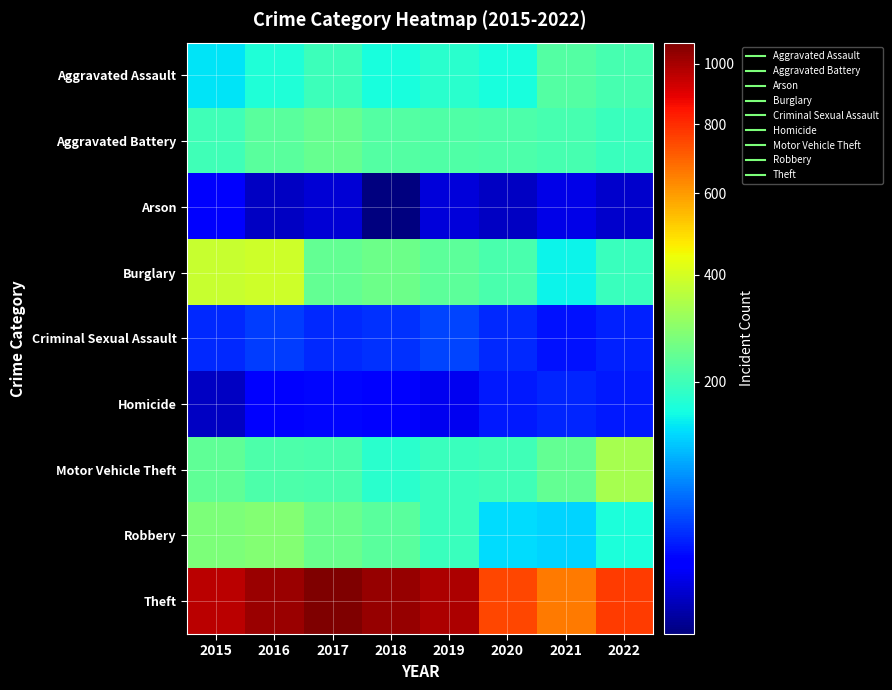

Between 2018 and 2022, which is larger?

2022